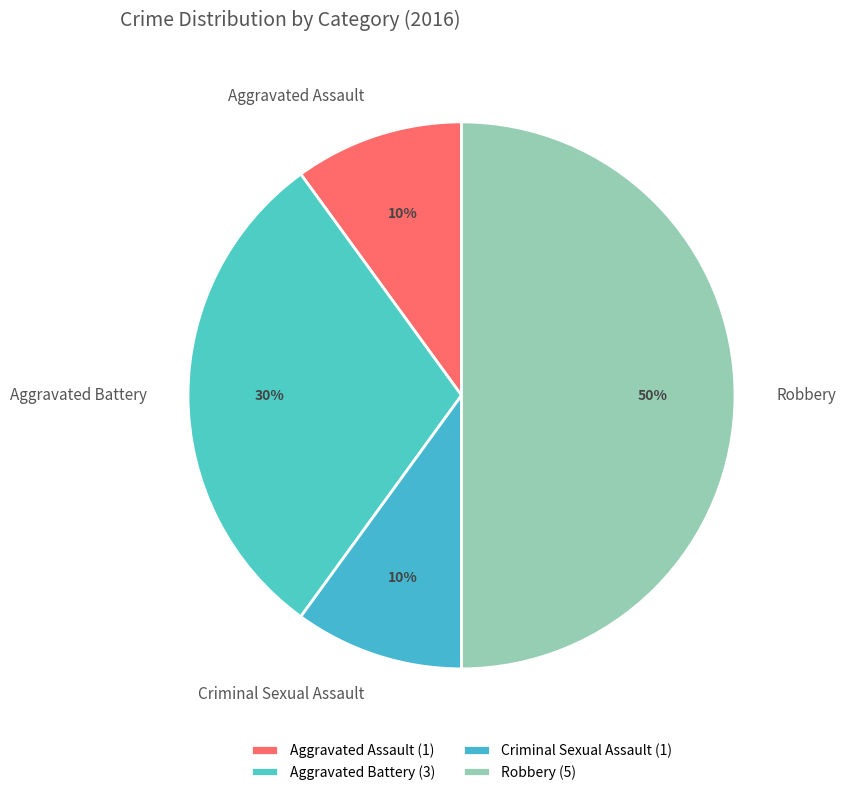

Count the number of slices in the pie.

4